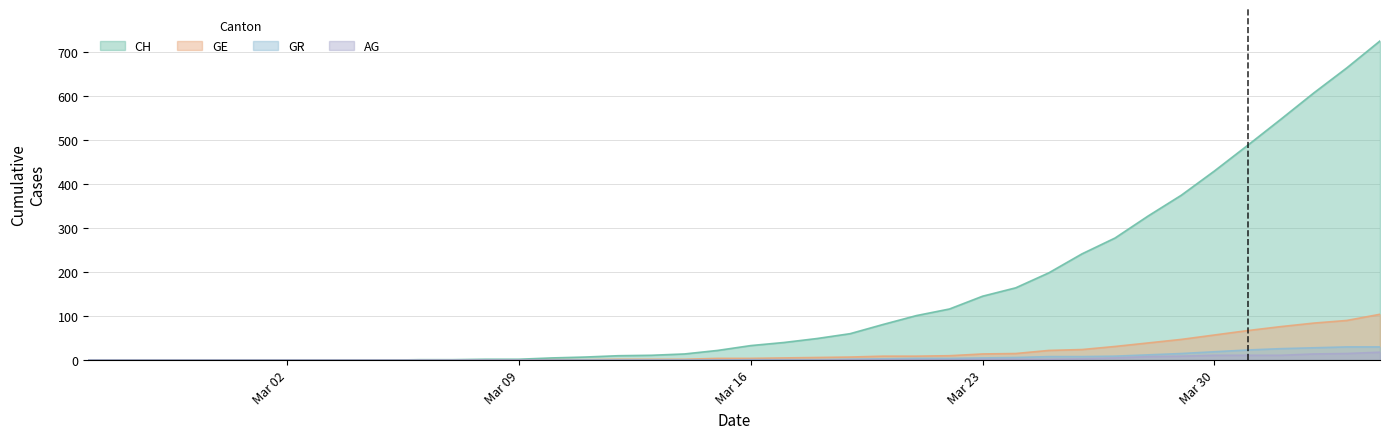

Does the chart have visible grid lines?

Yes